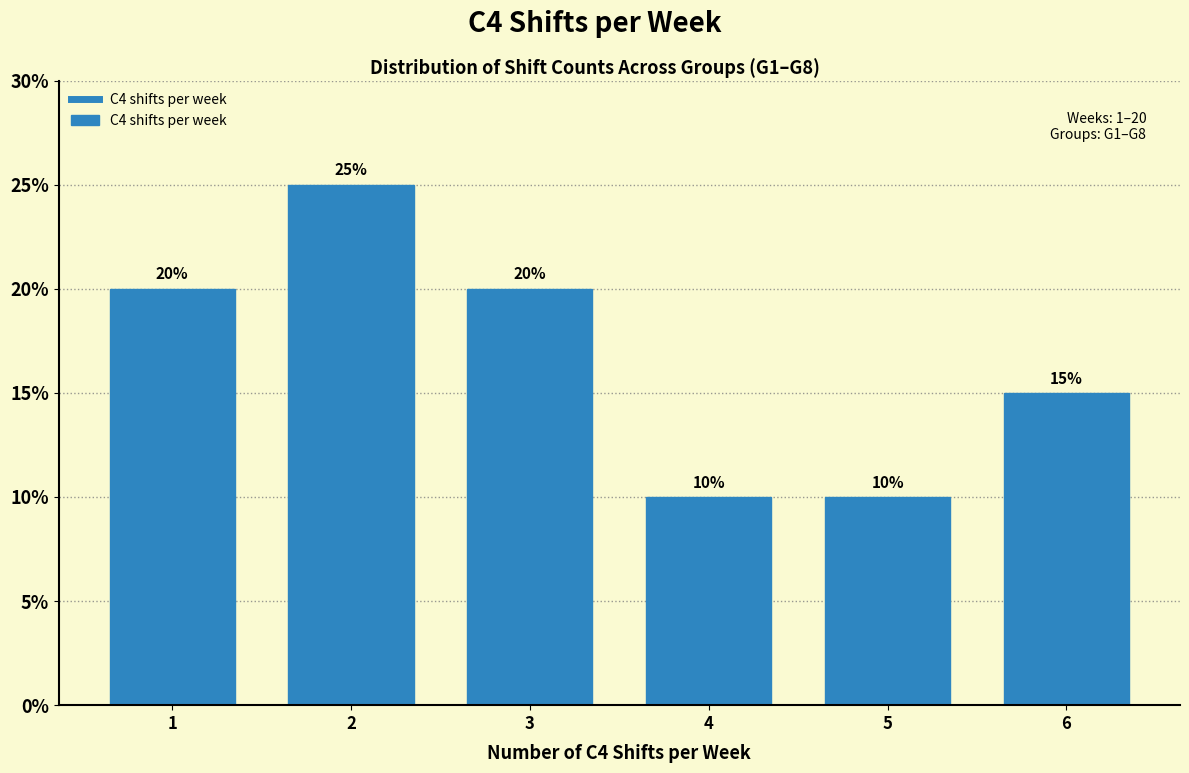

Reading left to right, extract all data points from this chart.

1=20	2=25	3=20	4=10	5=10	6=15